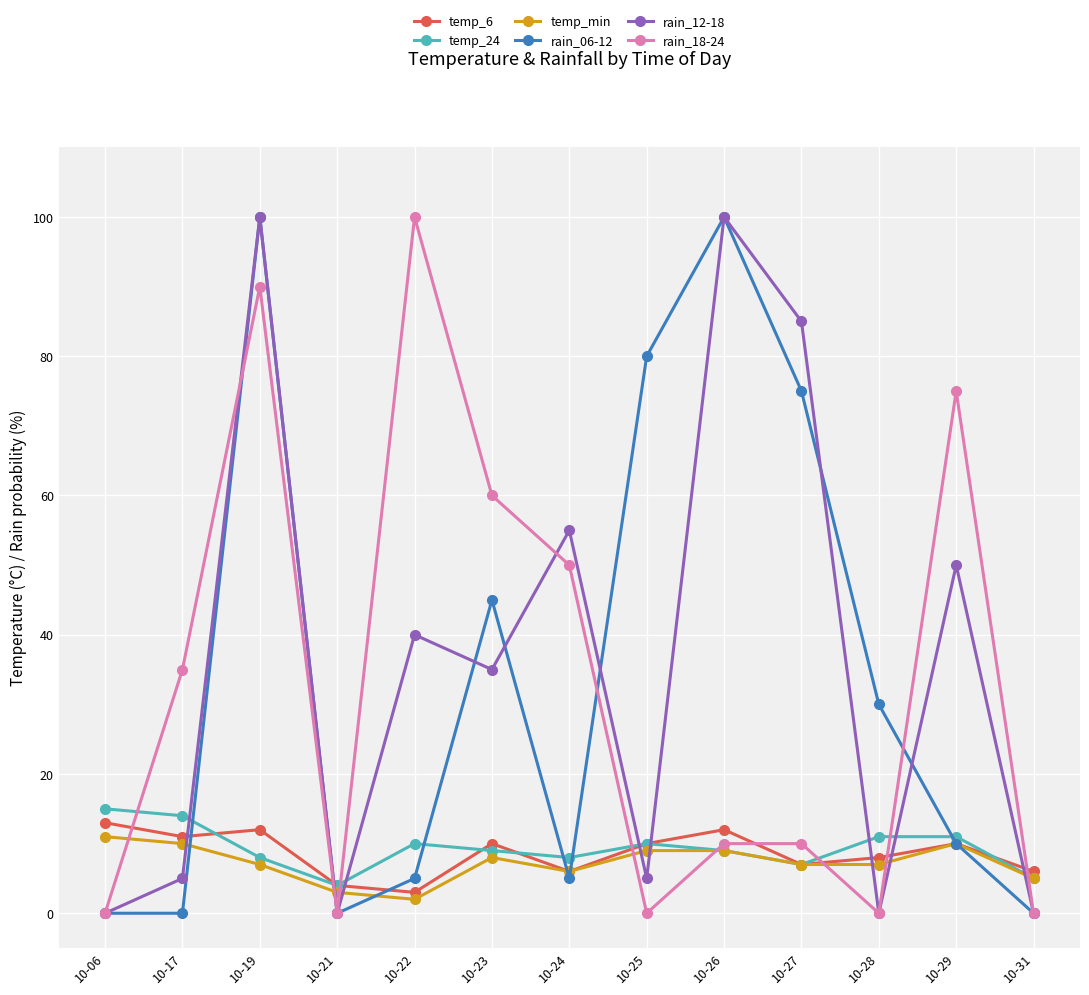

Which category has the highest value in the rain_18-24 series?

10-22